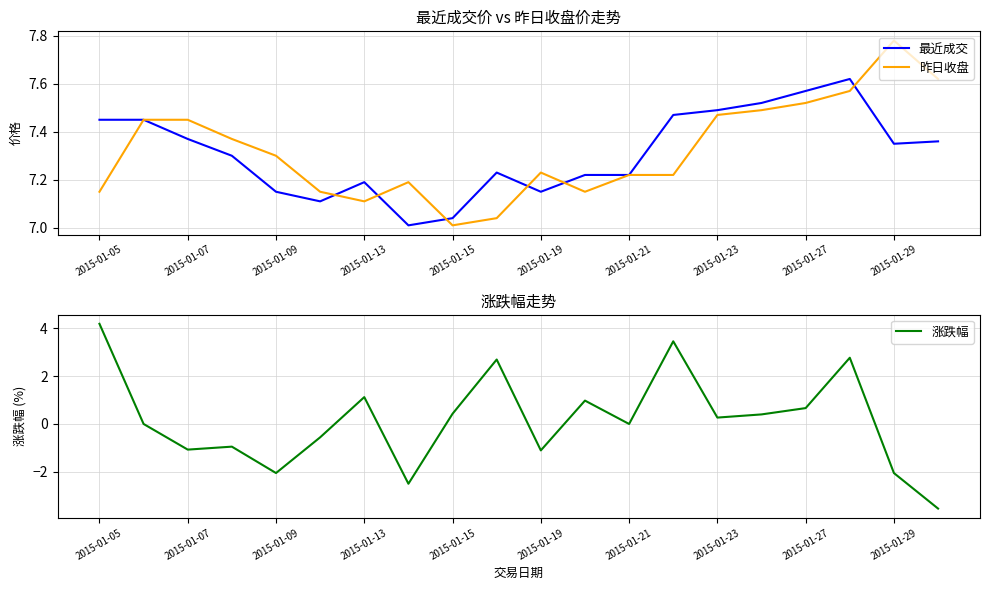

Reading left to right, transcribe all the data shown in this chart.

最近成交: 7.5	7.5	7.4	7.3	7.2	7.1	7.2	7.0	7.0	7.2	7.2	7.2	7.2	7.5	7.5	7.5	7.6	7.6	7.3	7.4
昨日收盘: 7.2	7.5	7.5	7.4	7.3	7.2	7.1	7.2	7.0	7.0	7.2	7.2	7.2	7.2	7.5	7.5	7.5	7.6	7.8	7.6
涨跌幅: 4.2	0.0	-1.1	-0.9	-2.1	-0.6	1.1	-2.5	0.4	2.7	-1.1	1.0	0.0	3.5	0.3	0.4	0.7	2.8	-2.1	-3.5